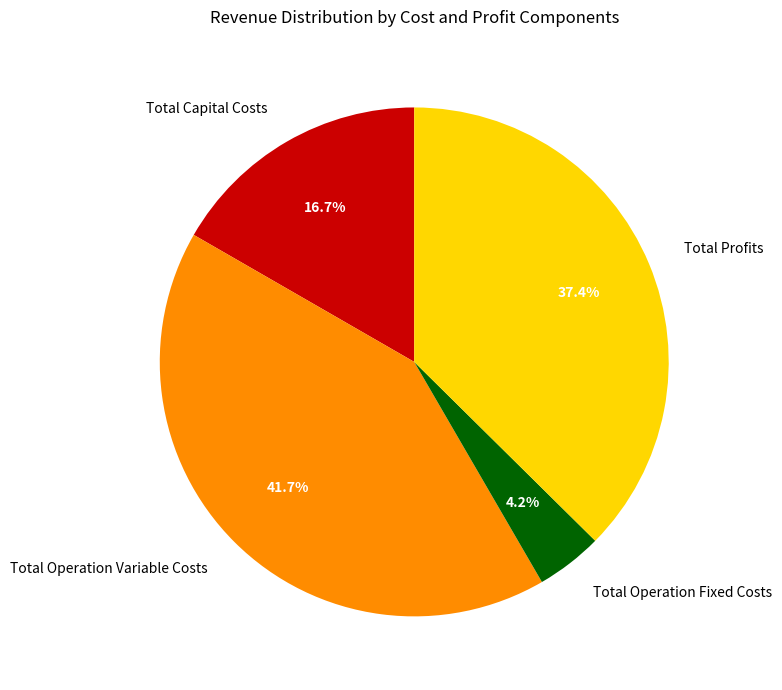

How many slices are in this pie chart?

4